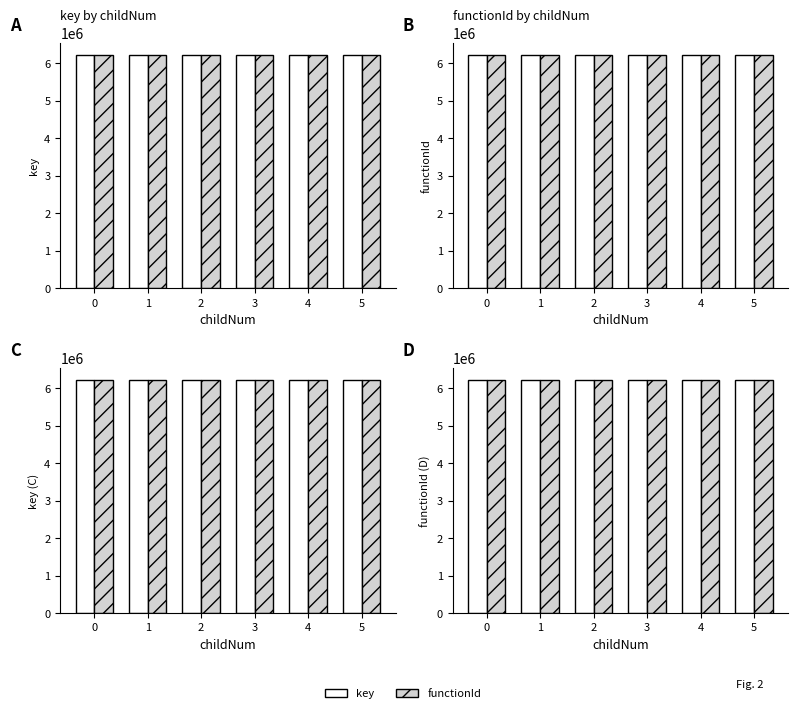

Is it true that functionId equals 8135882 at 2?

False